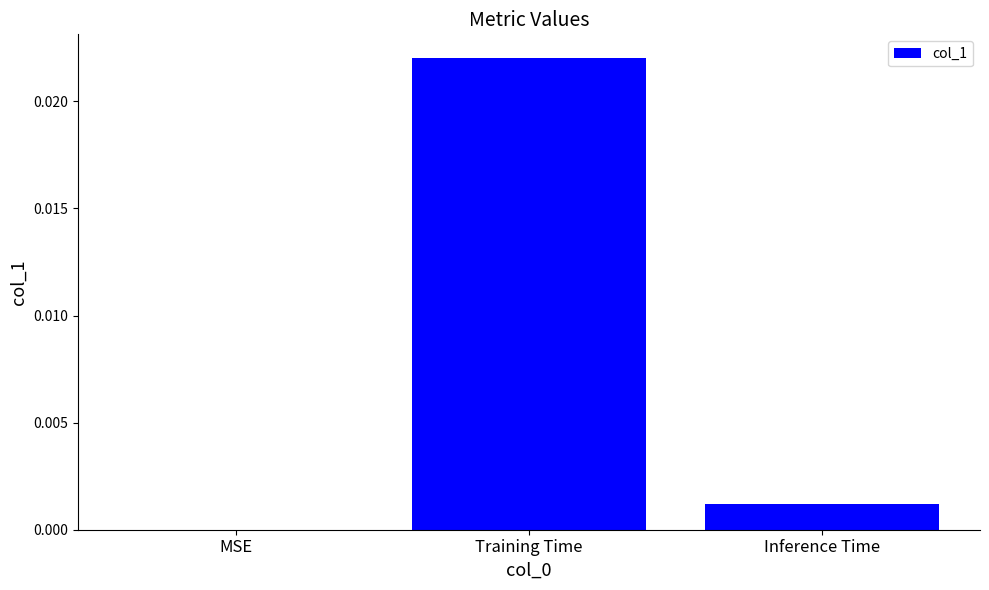

Between Inference Time and Training Time, which is larger?

Training Time